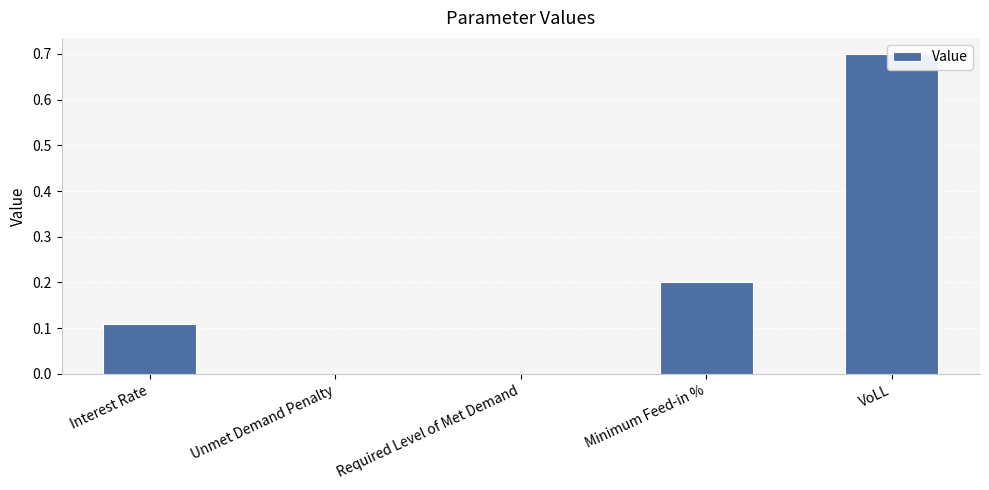

List the labels in order of value, largest first.

VoLL, Minimum Feed-in %, Interest Rate, Unmet Demand Penalty, Required Level of Met Demand